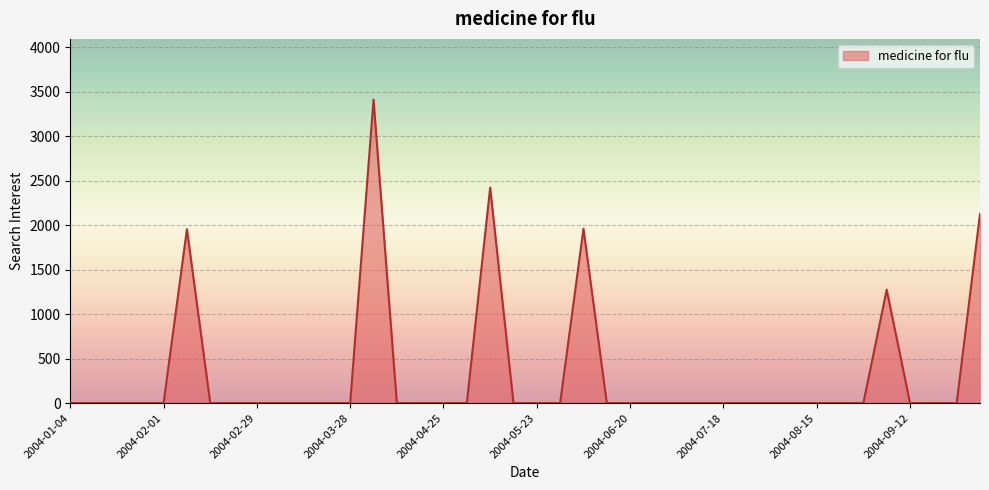

How many lines are shown in the chart?

1